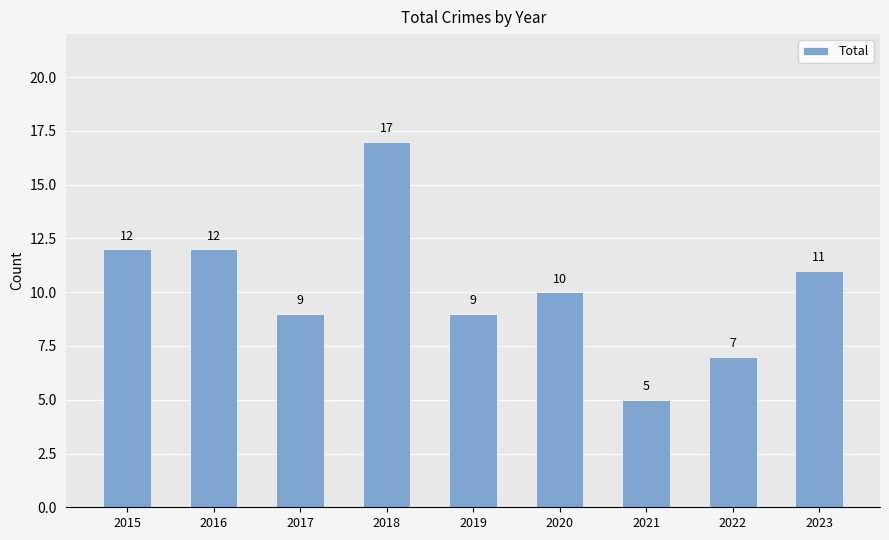

The chart shows a value of 12 at 2016. True or false?

True